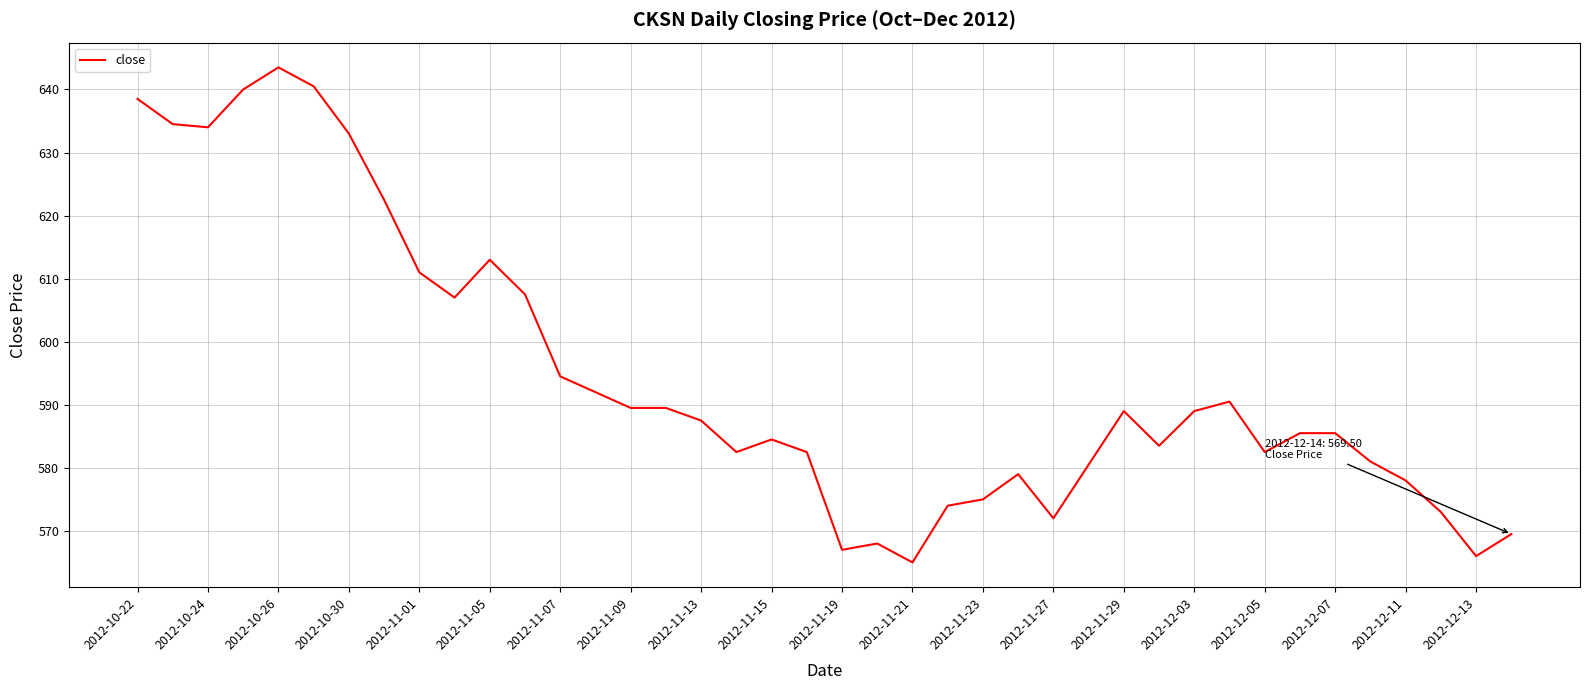

What is the difference between the maximum and minimum values?

78.5